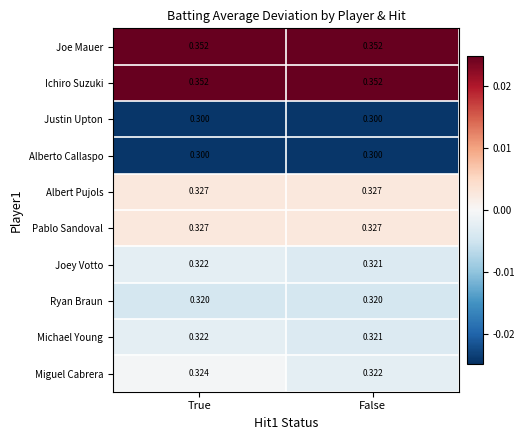

Count the number of categories in the chart.

2